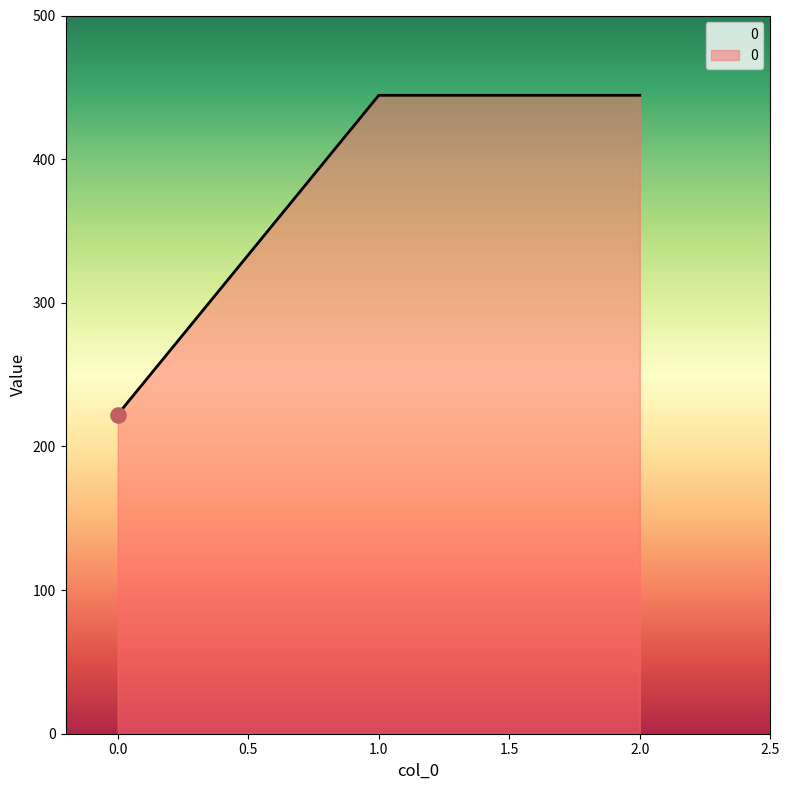

Approximately how many times larger is the value at 0.0 compared to 1.0?

0.5